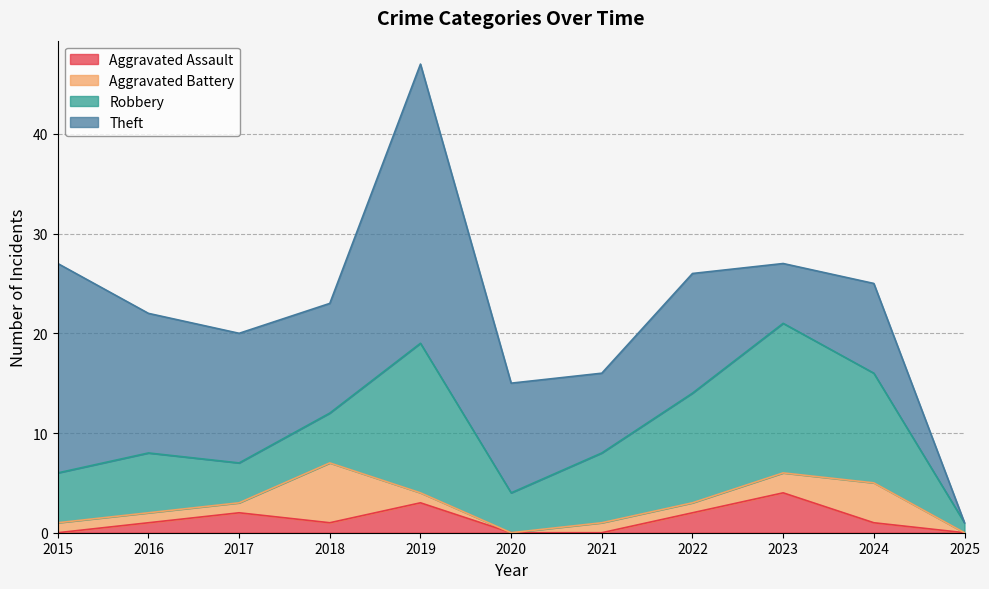

At which category is the sum across all series the highest?

2019